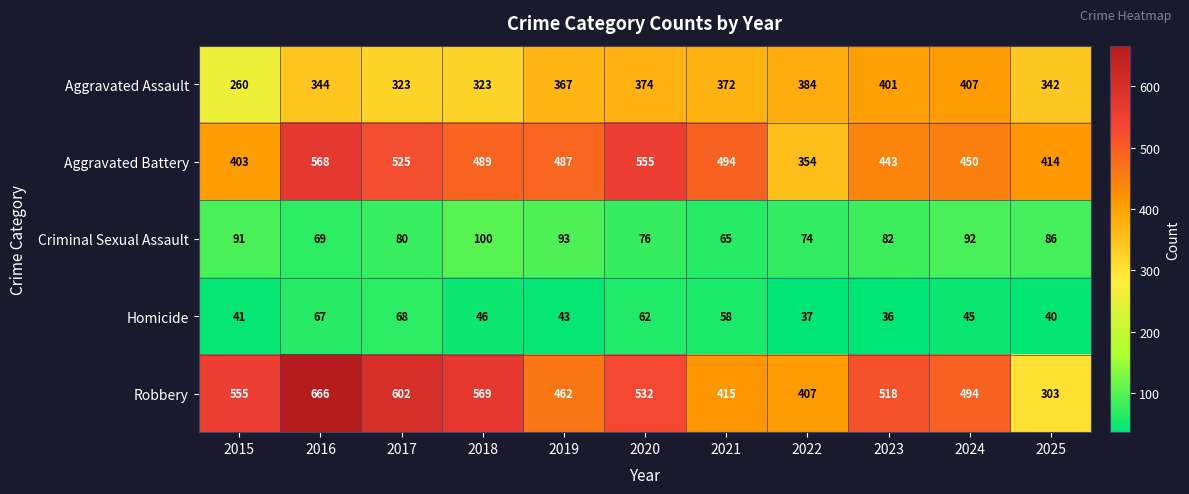

The Aggravated Battery series shows 414 at 2025. True or false?

True